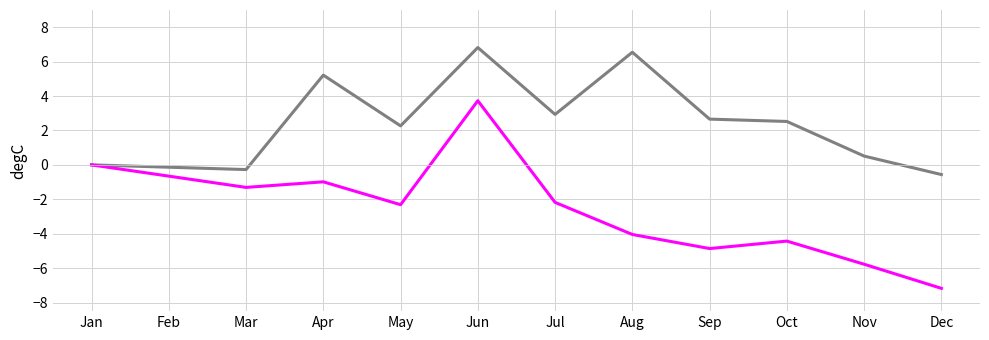

At which category does the chart reach its minimum across all series?

Dec